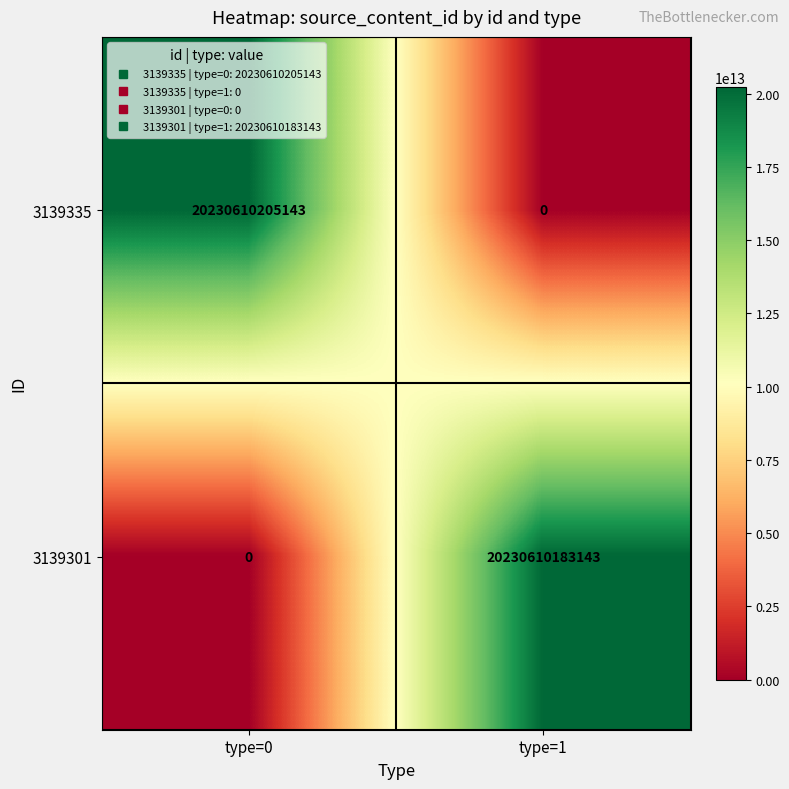

Reading left to right, list all the values displayed in this chart.

3139335: 20230610205143	0
3139301: 0	20230610183143